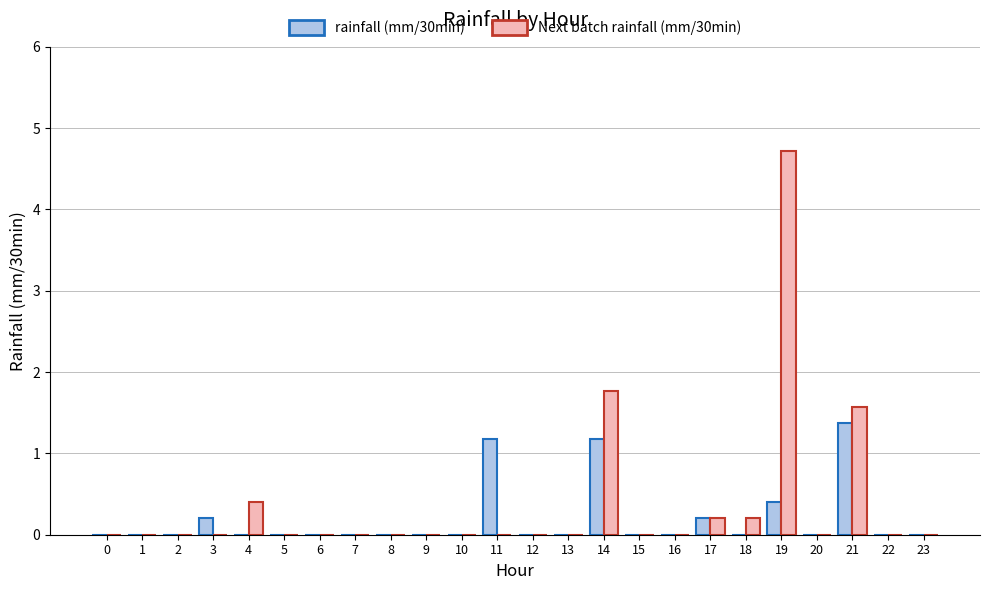

Where is Next batch rainfall (mm/30min) nearest to the value 2?

14